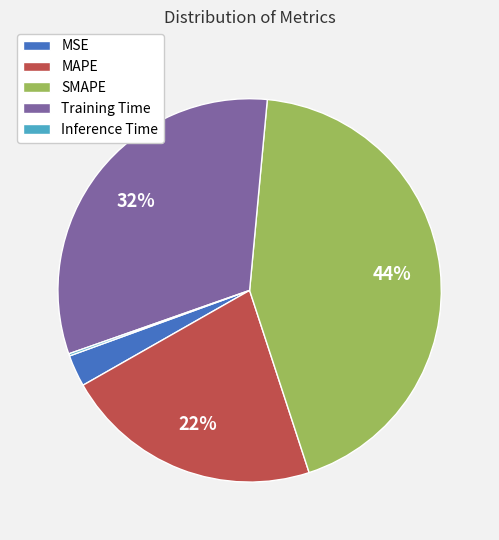

Which slice is the largest?

SMAPE